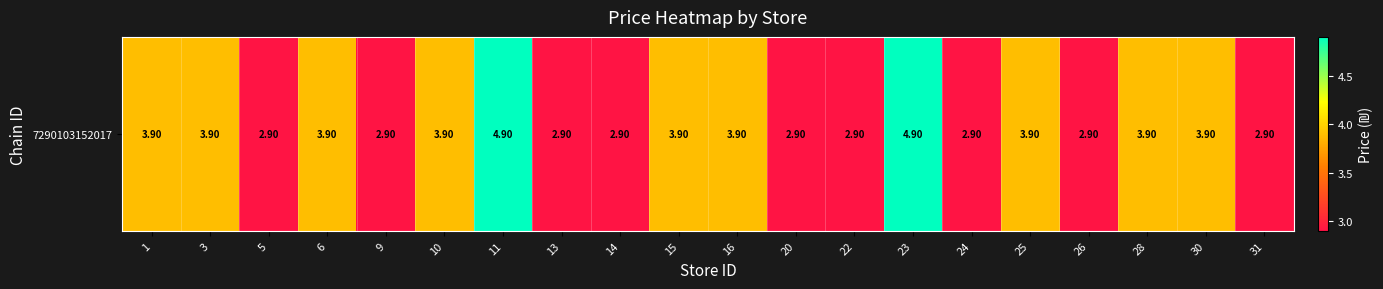

Which has a higher value, 16 or 23?

23